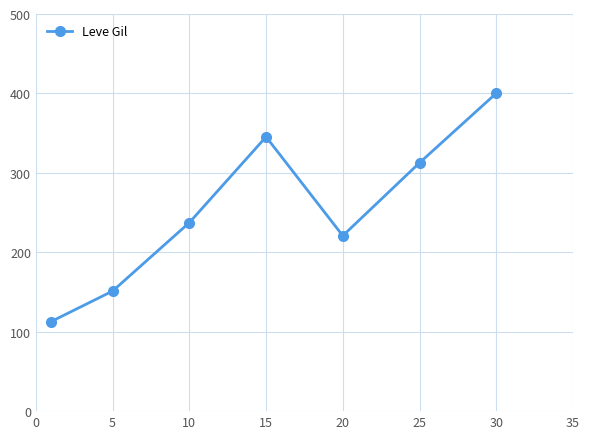

What is the minimum value shown in the chart?

112.8